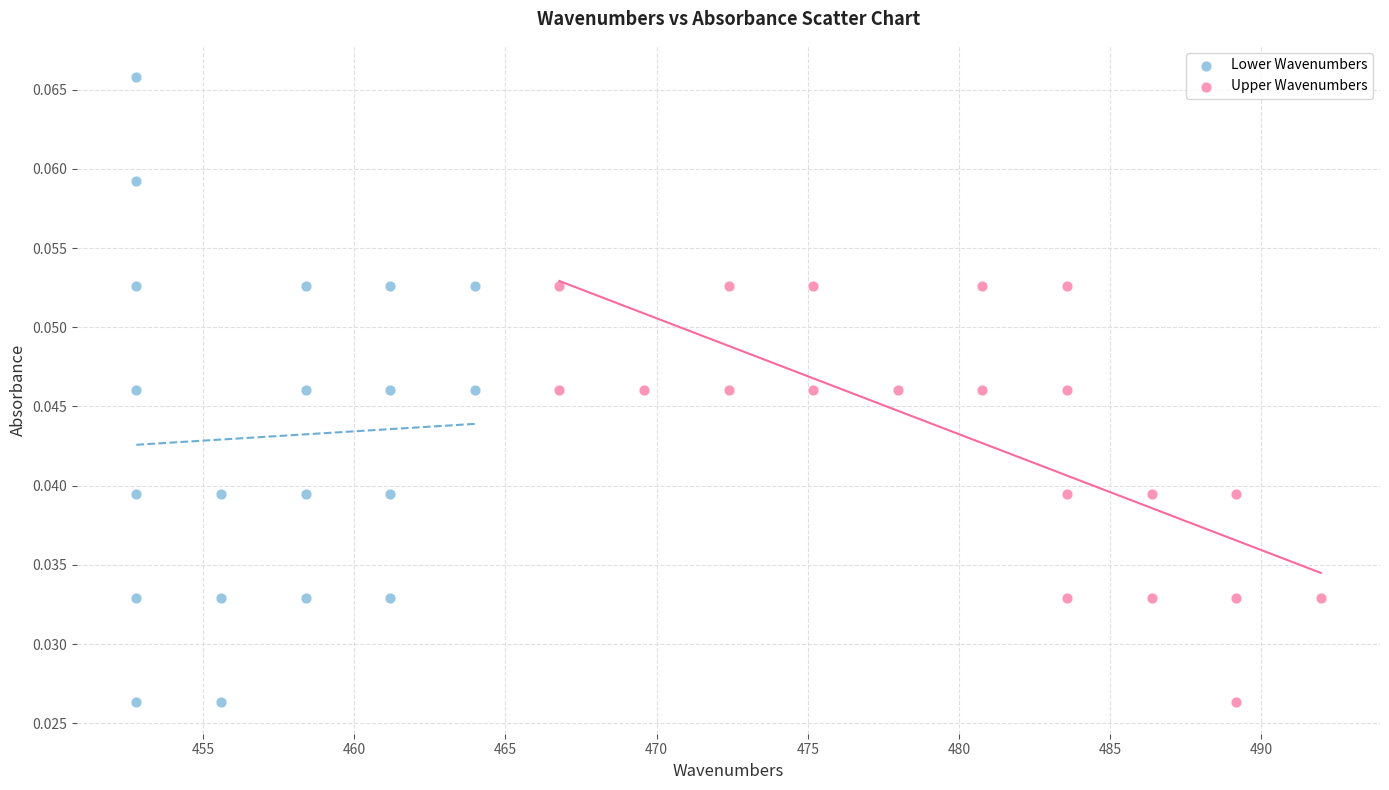

Which series has the largest Y range (max minus min)?

Lower Wavenumbers